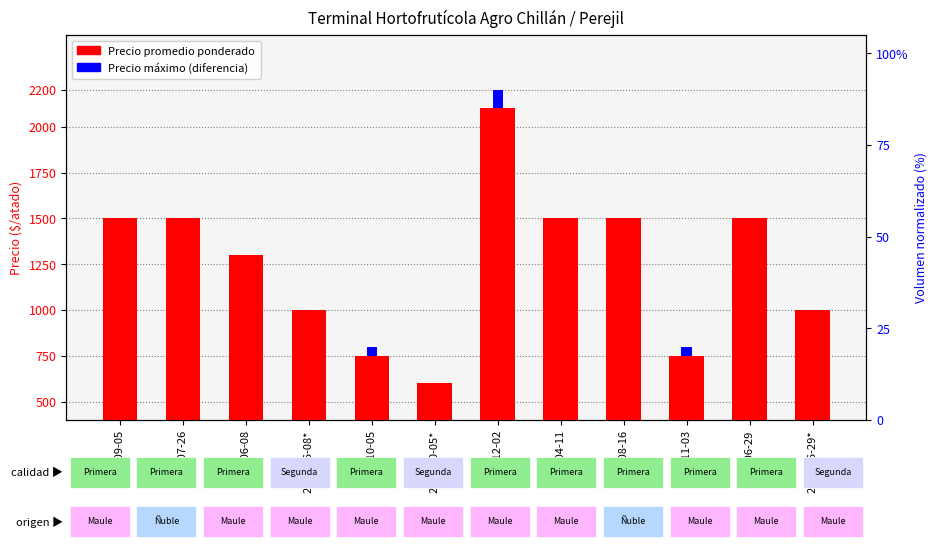

What position from the right is 2023-06-29?

2